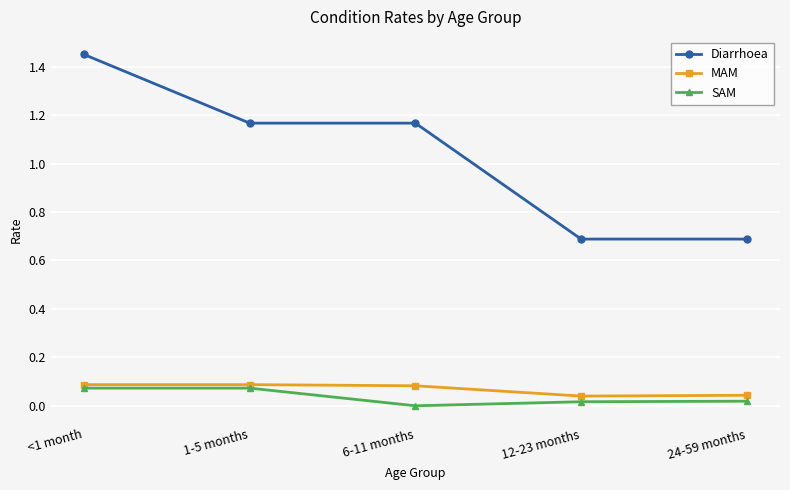

True or false: SAM and Diarrhoea intersect in this chart.

False